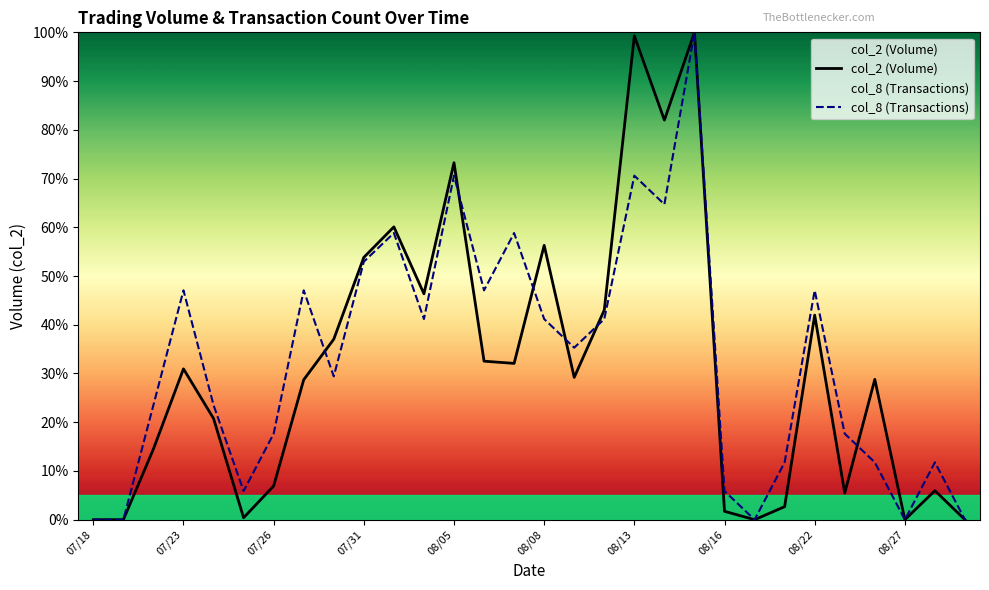

Reading left to right, extract all data points from this chart.

col_2 (Volume): 0.0	0.0	14.5	30.9	20.8	0.4	6.9	28.7	37.0	53.8	60.1	46.4	73.2	32.5	32.1	56.3	29.2	43.0	99.3	82.0	100.0	1.7	0.0	2.7	42.0	5.5	28.8	0.0	6.0	0.0
col_8 (Transactions): 0.0	0.0	23.5	47.1	23.5	5.9	17.6	47.1	29.4	52.9	58.8	41.2	70.6	47.1	58.8	41.2	35.3	41.2	70.6	64.7	100.0	5.9	0.0	11.8	47.1	17.6	11.8	0.0	11.8	0.0